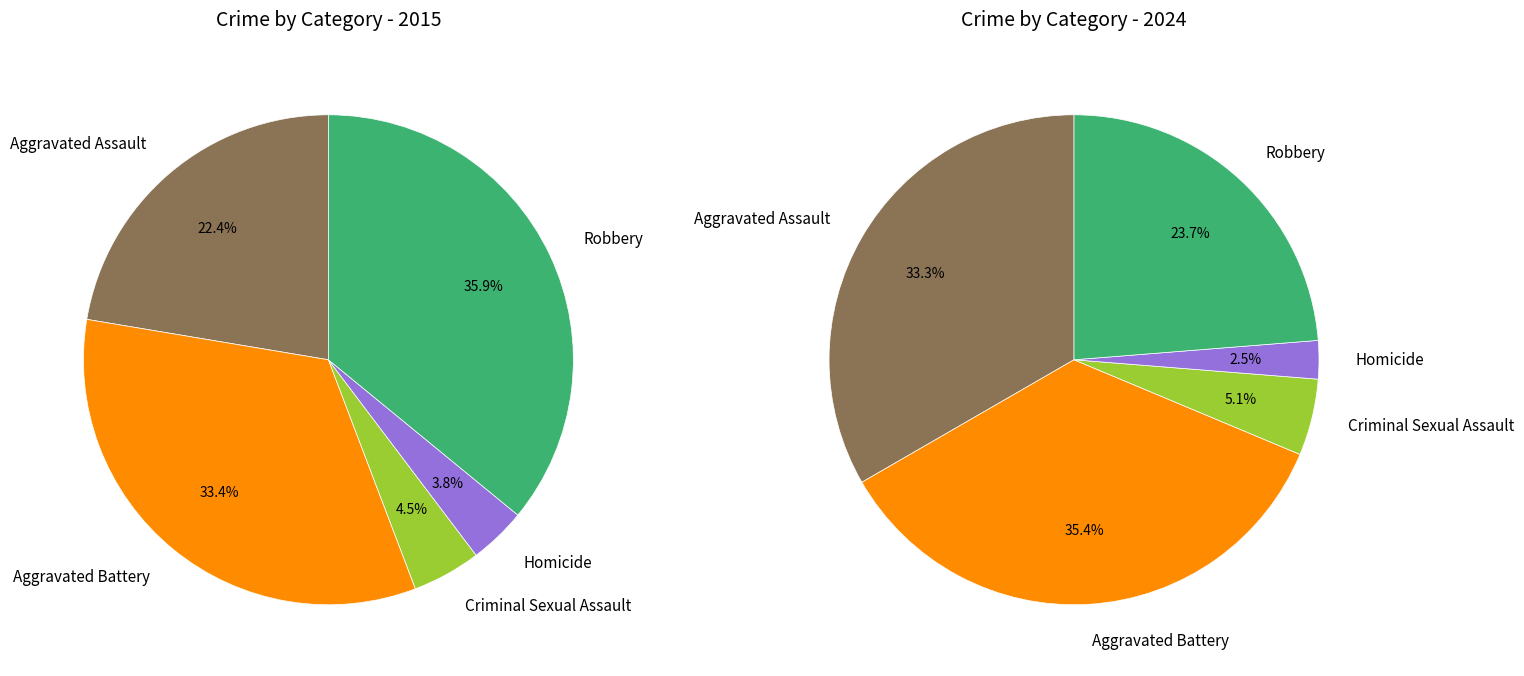

True or false: Criminal Sexual Assault accounts for 5% of the total.

True